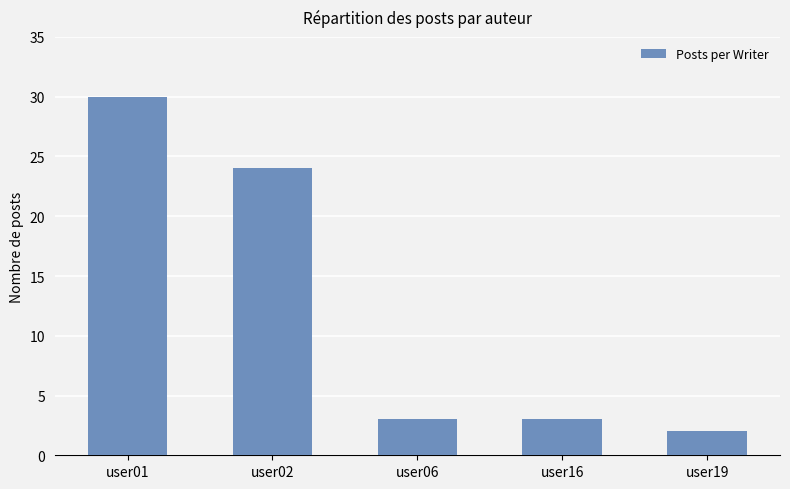

What is the value of the 1st bar from the left?

30